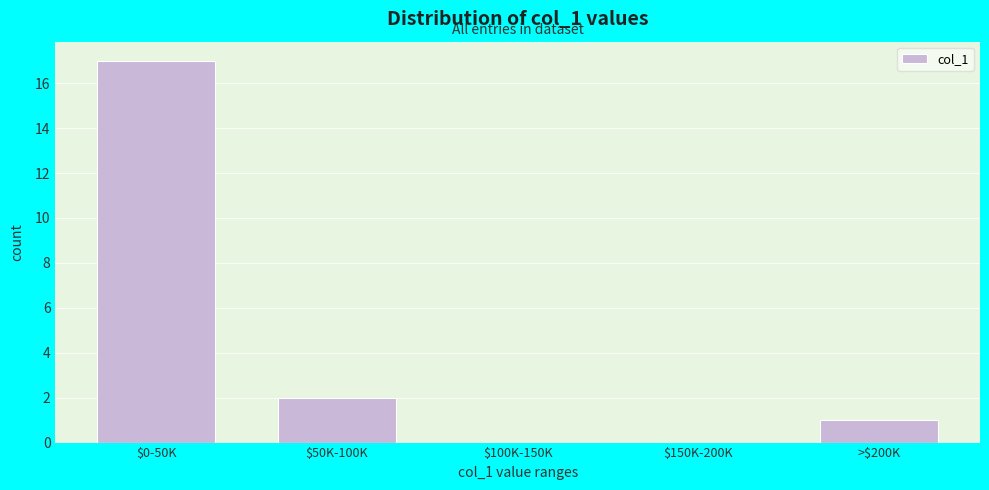

Where is the data nearest to the value 8?

$50K-100K